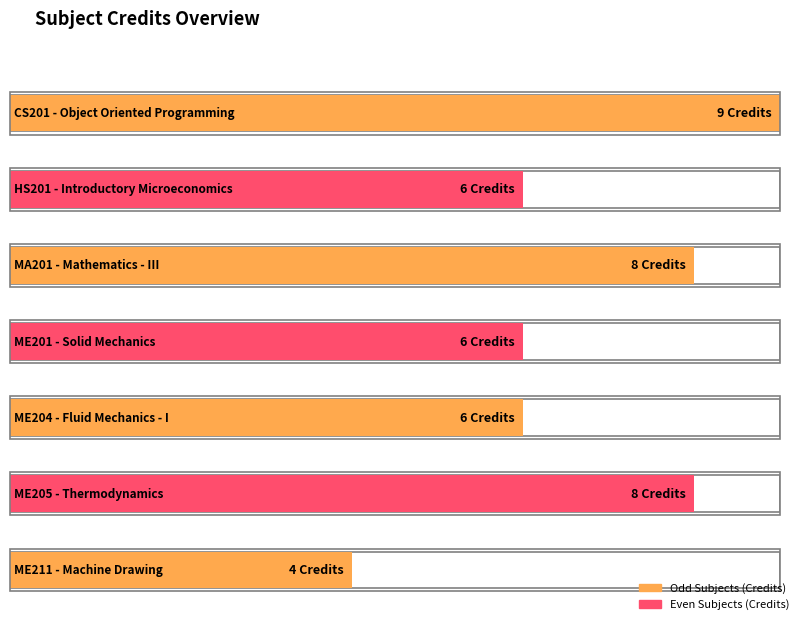

How many values are between 6 and 8?

5